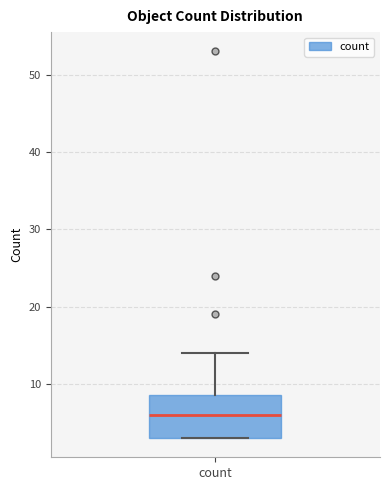

Transcribe this box plot: give where the median line is, the range the box spans, and where the two whiskers end, as read against the y-axis. The values are not printed on the chart, so give them approximately, as read against the axis.

median 6, box 3 to 9, whiskers 3 to 14